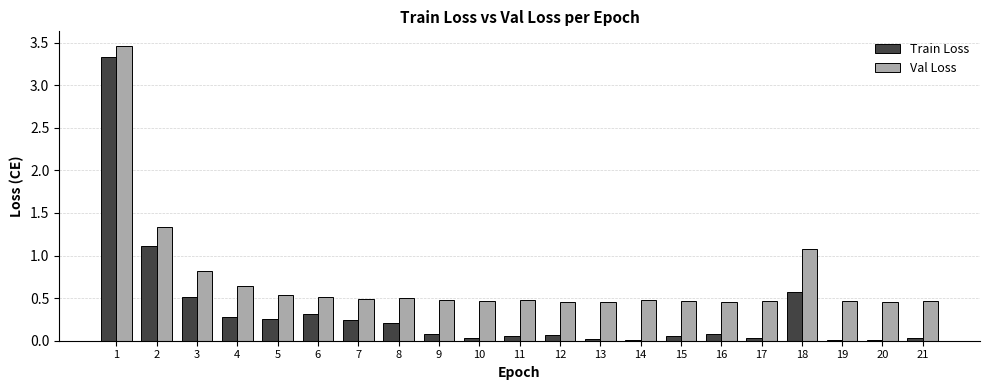

What are all the series names shown in the legend?

Train Loss, Val Loss